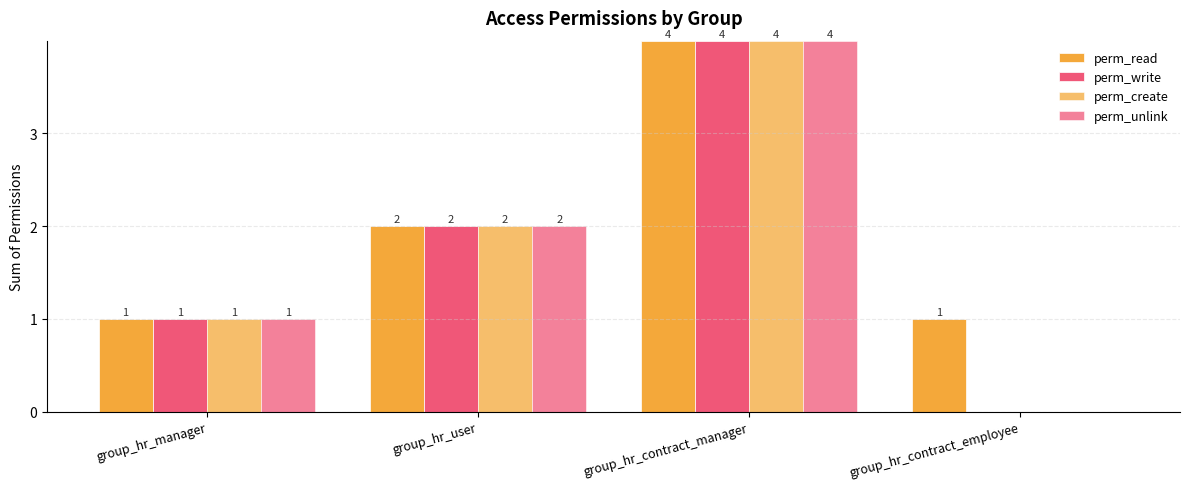

Reading left to right, list all the values displayed in this chart.

perm_read: group_hr_manager=1	group_hr_user=2	group_hr_contract_manager=4	group_hr_contract_employee=1
perm_write: group_hr_manager=1	group_hr_user=2	group_hr_contract_manager=4	group_hr_contract_employee=0
perm_create: group_hr_manager=1	group_hr_user=2	group_hr_contract_manager=4	group_hr_contract_employee=0
perm_unlink: group_hr_manager=1	group_hr_user=2	group_hr_contract_manager=4	group_hr_contract_employee=0